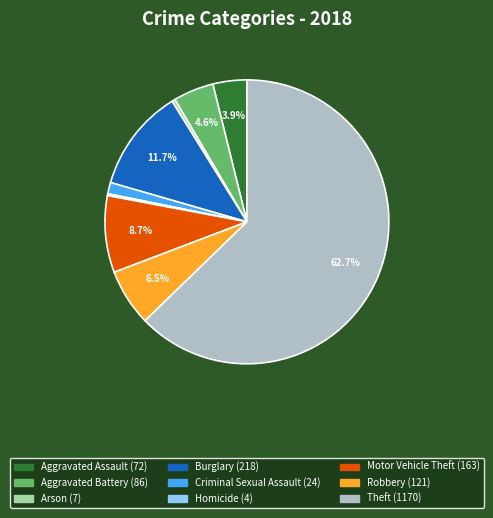

Between Robbery and Aggravated Battery, which is larger?

Robbery